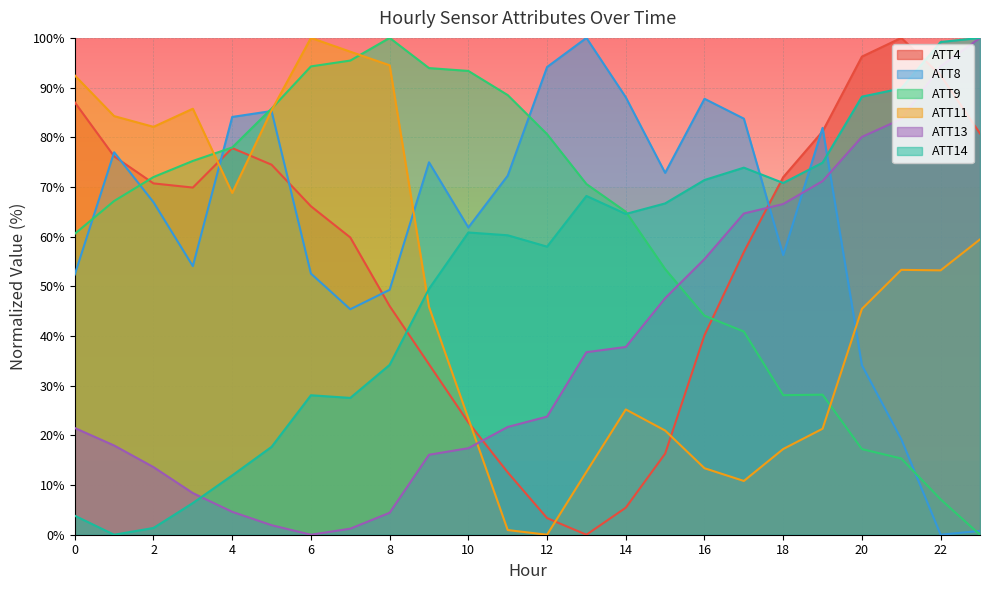

What is the value of the ATT14 point at the 14th from the left?

68.2